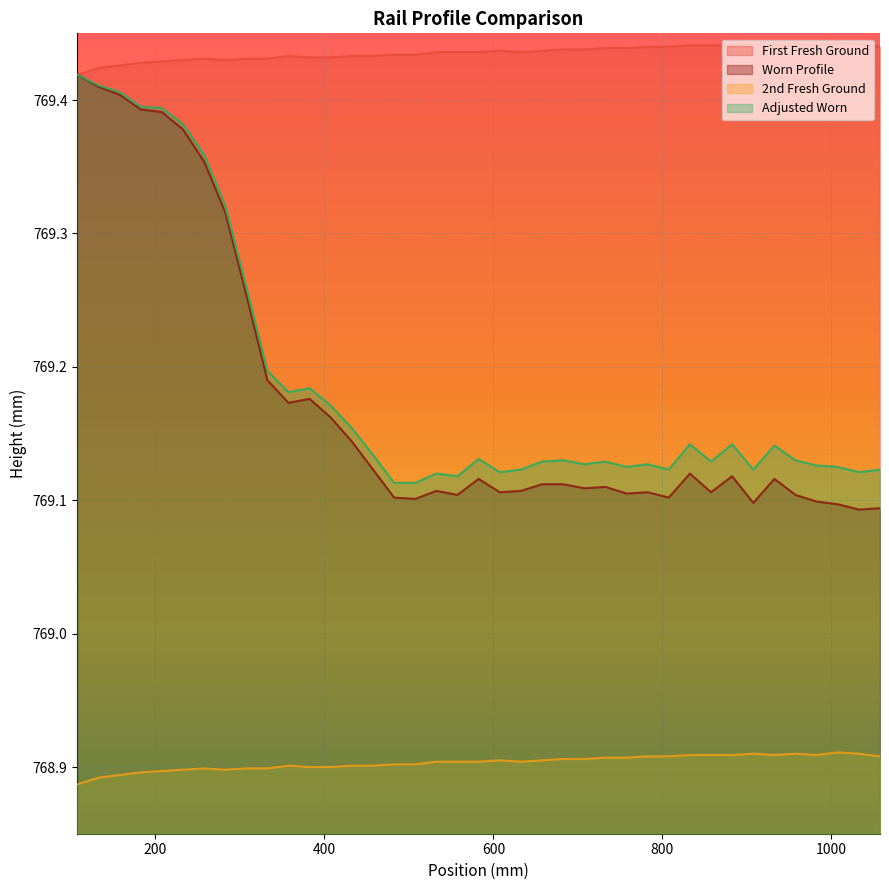

At how many categories does at least one series exceed 769?

39